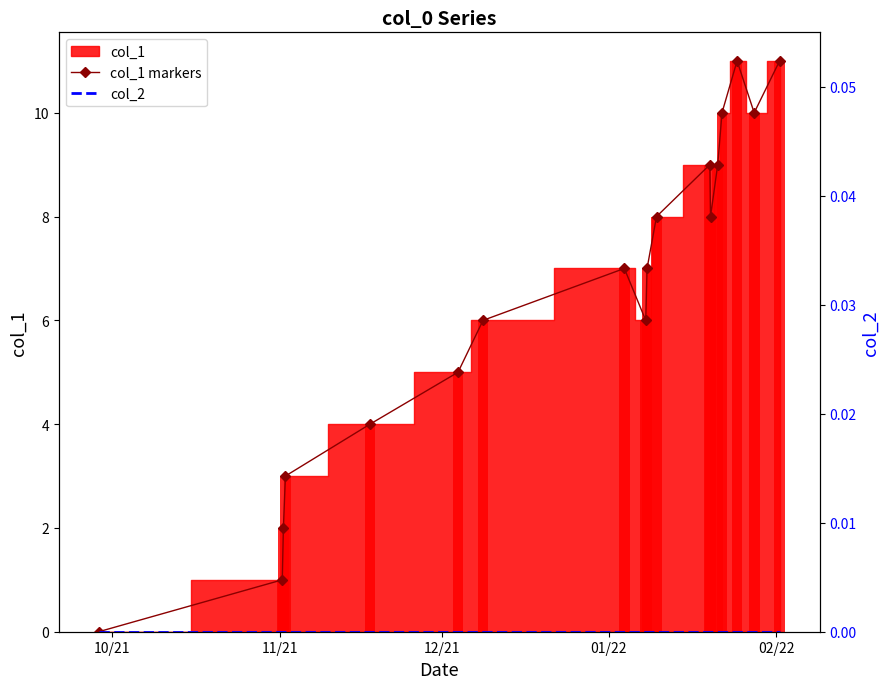

Is the value of col_2 at 7 greater than the value of col_1 markers at 17?

No